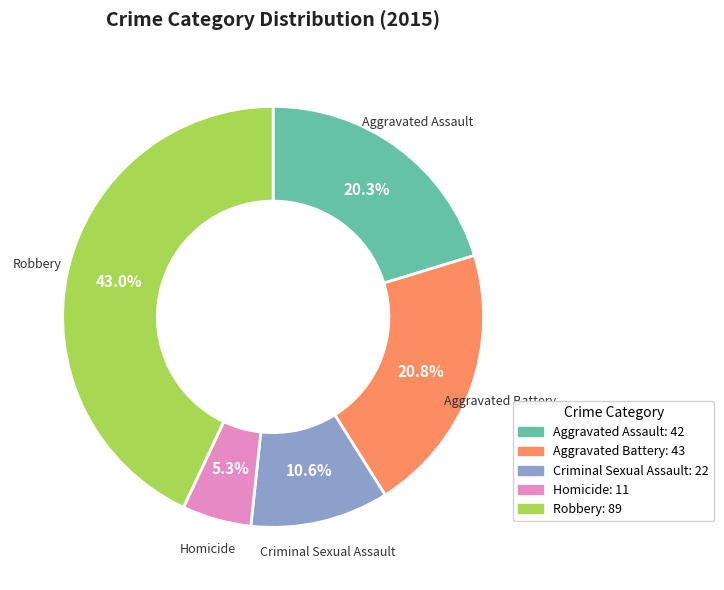

To the nearest percent, what is the difference between the largest and smallest slice percentages?

38%